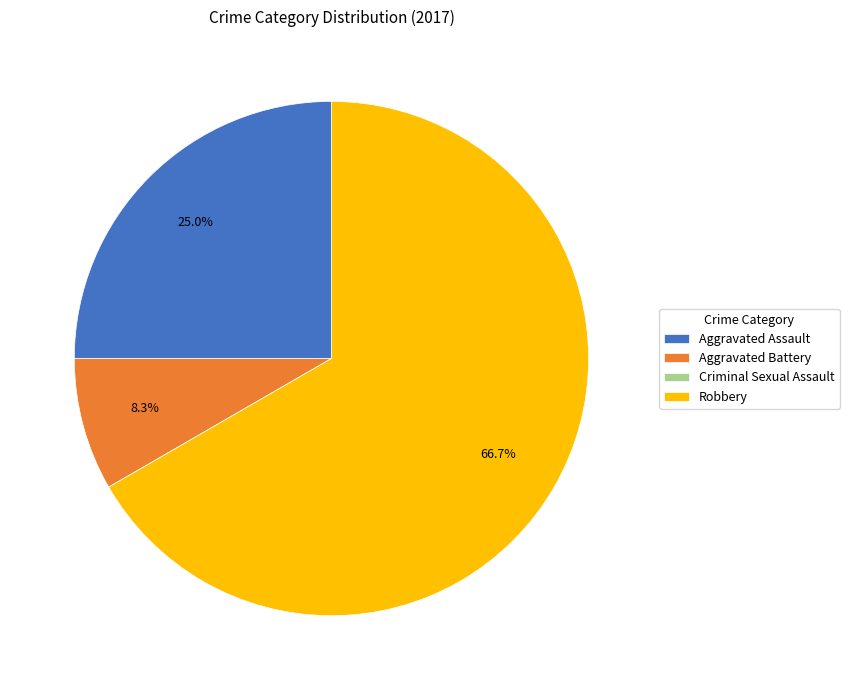

True or false: Robbery accounts for 67% of the total.

True